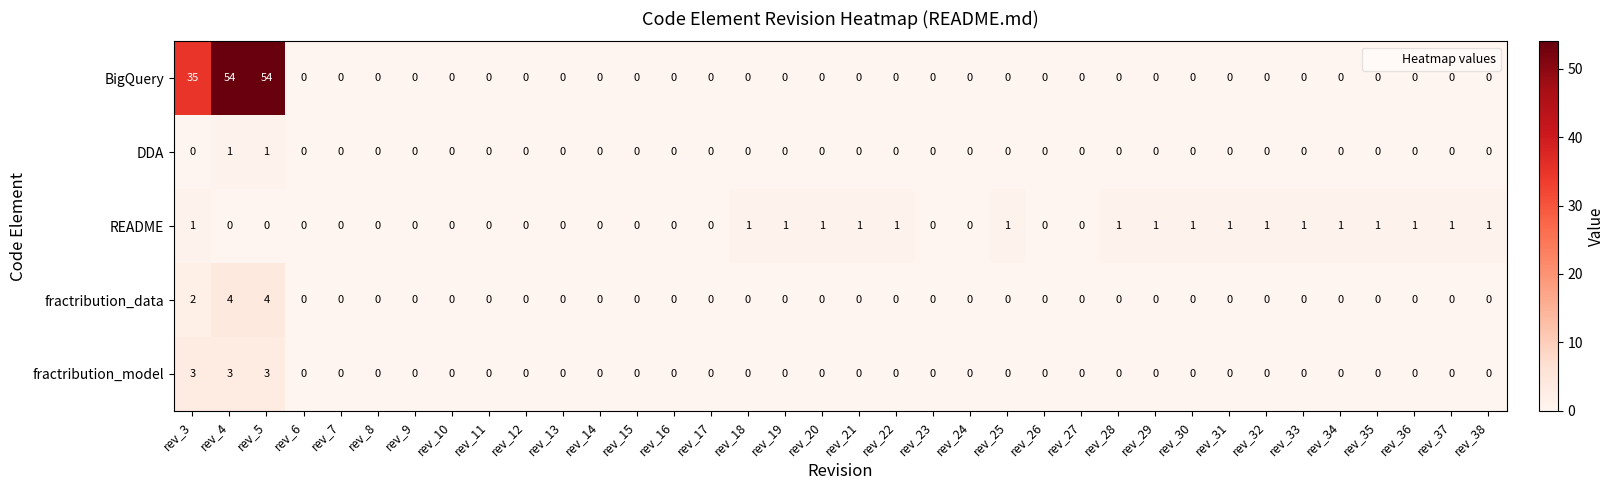

Which series has the widest spread of values?

BigQuery